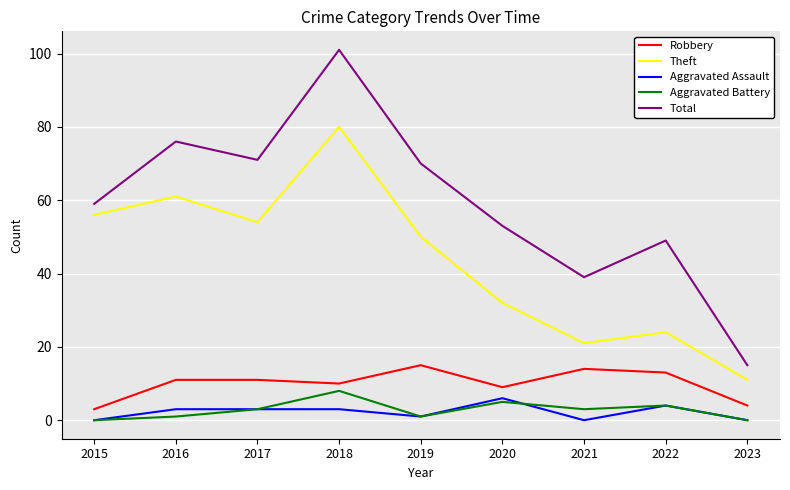

In Aggravated Assault, how many points are lower than both neighbors (excluding endpoints)?

2